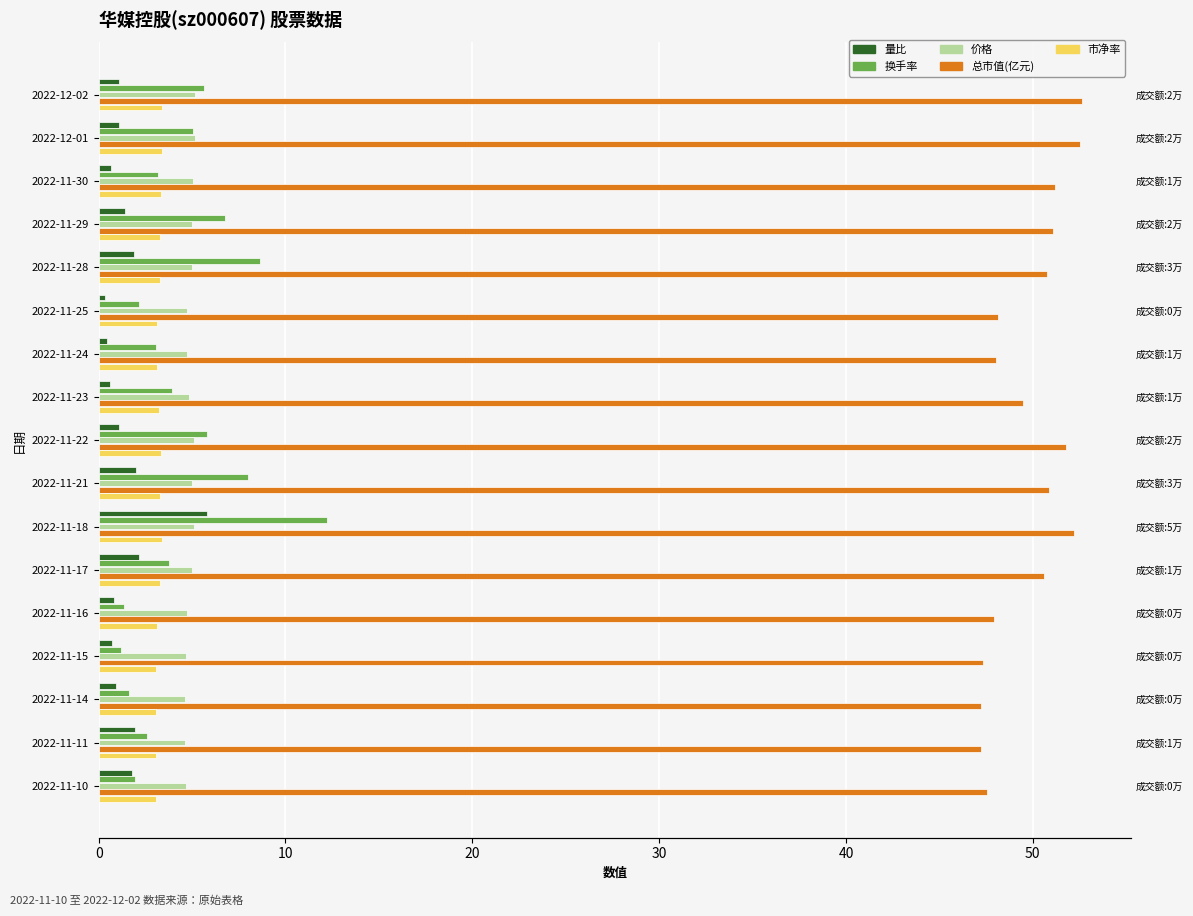

How many bars are there in each group?

5